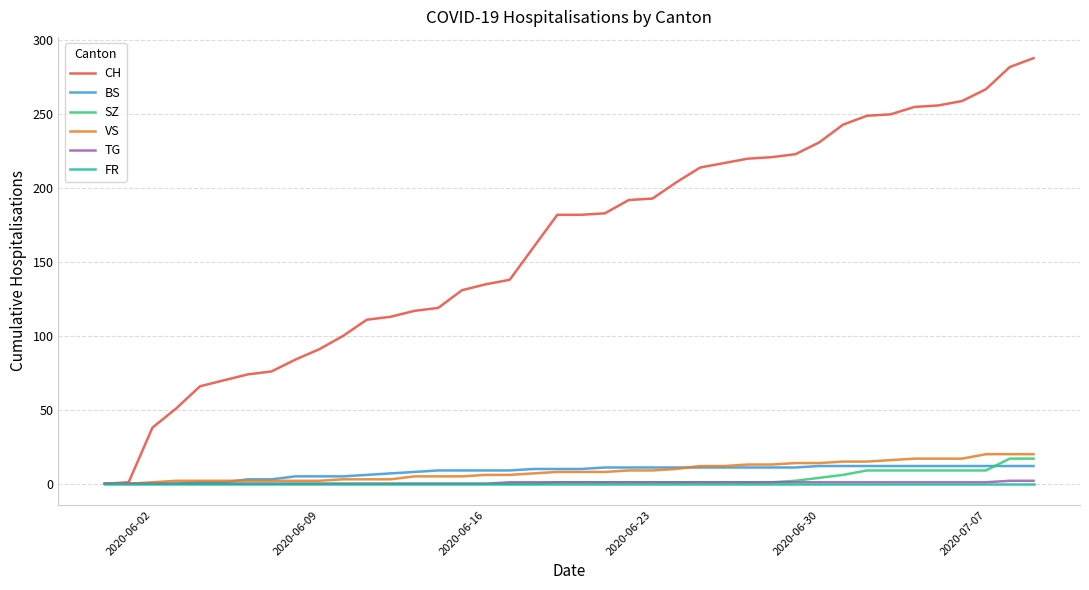

What is the average value of the CH series?

162